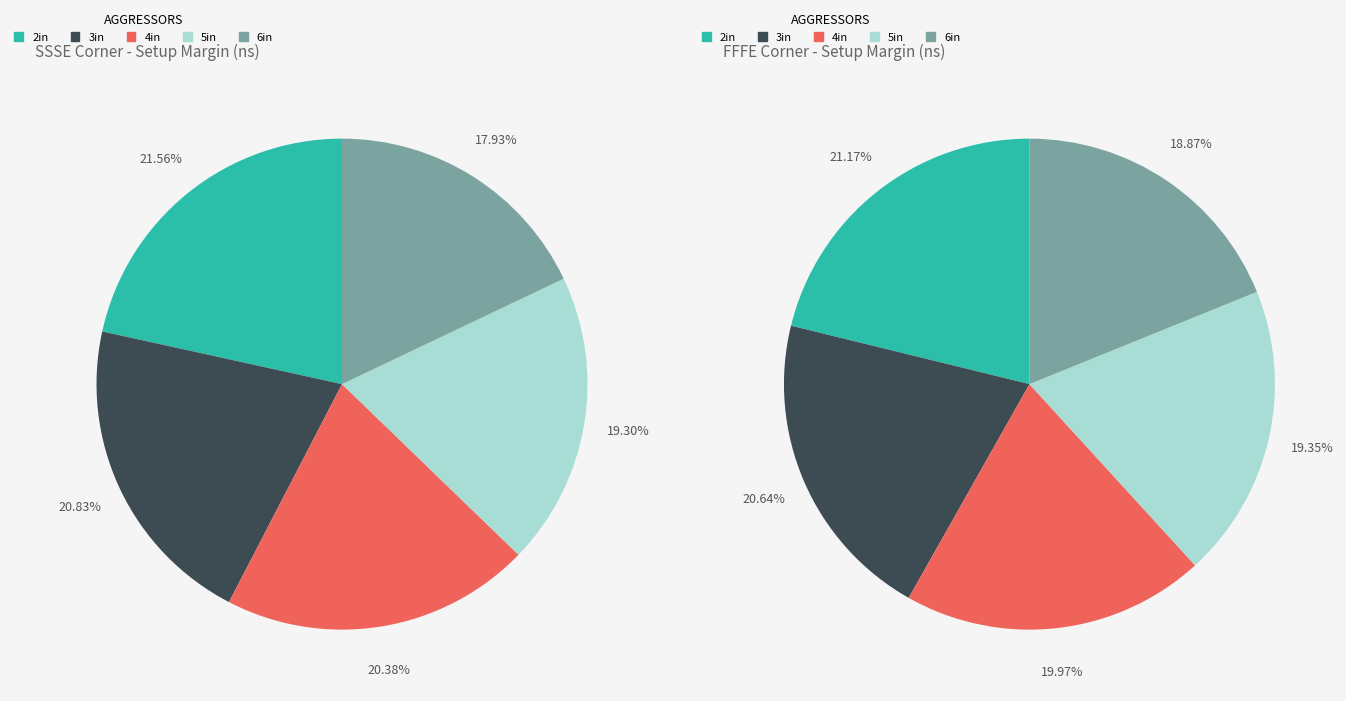

True or false: 0 accounts for 22% of the total.

True